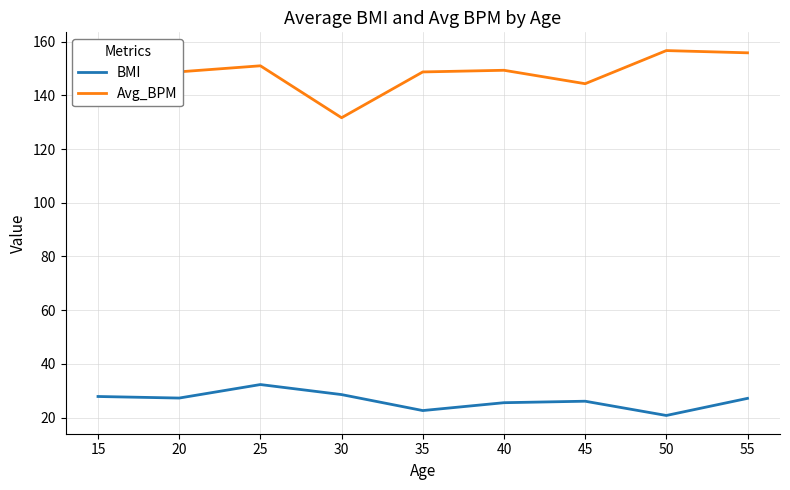

True or false: Avg_BPM and BMI intersect in this chart.

False